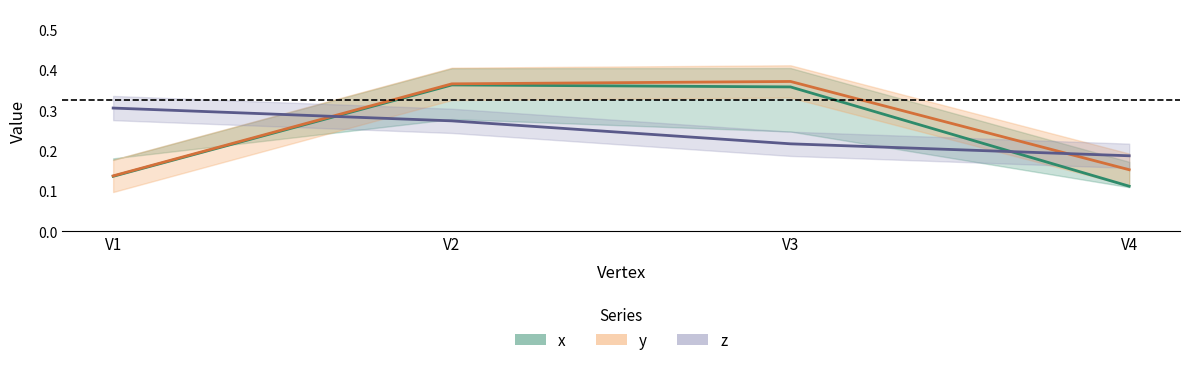

True or false: z has more than 2 points higher than both neighbors.

False